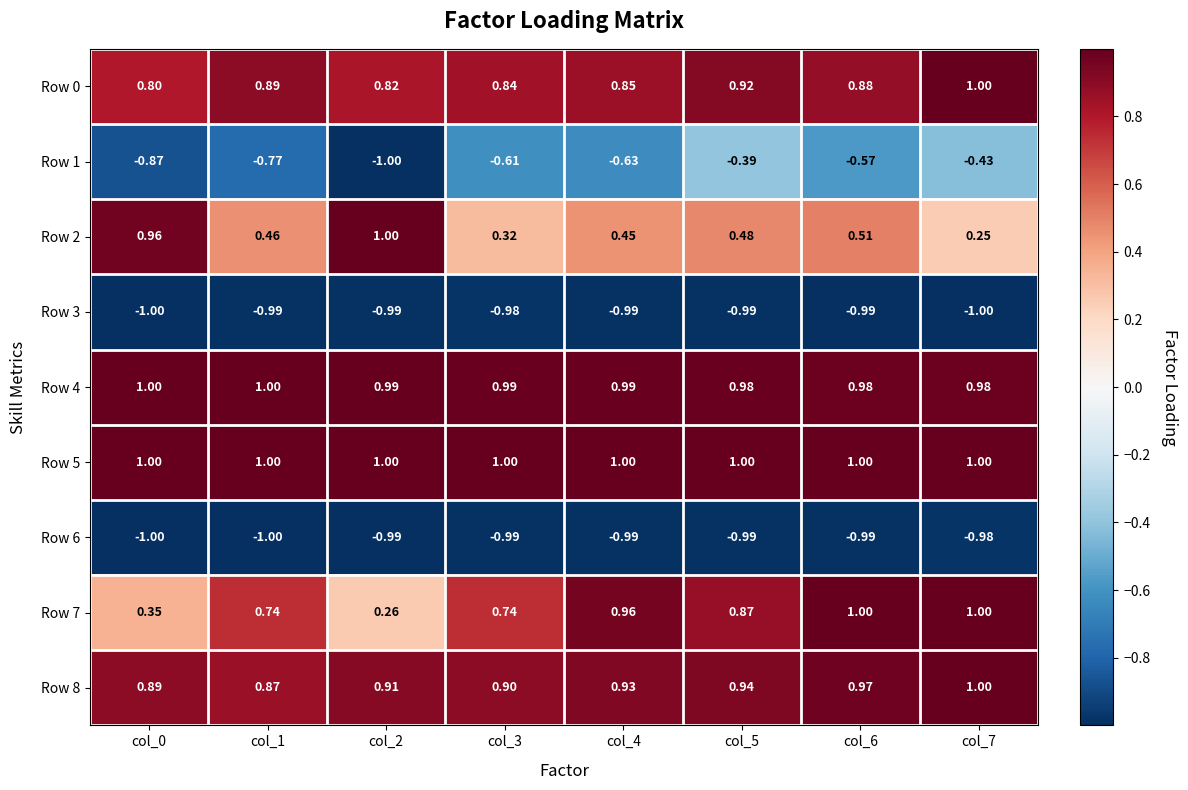

What is the minimum value shown in the chart?

-1.0